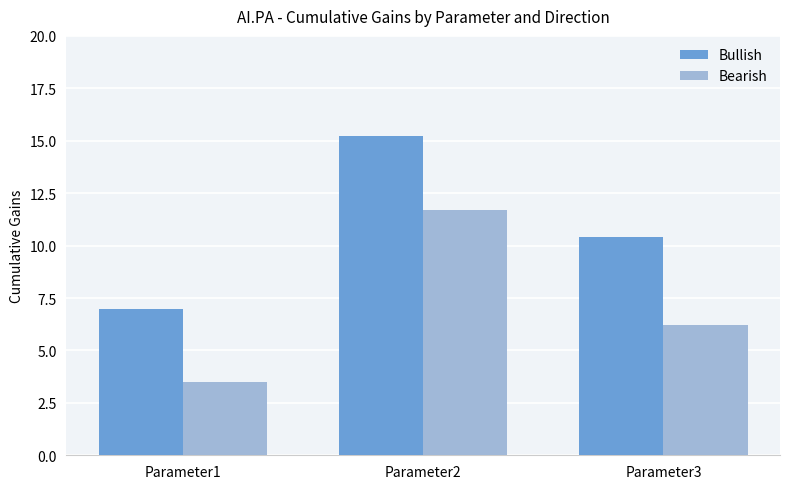

Reading left to right, what are all the values shown in this chart?

Bullish: Parameter1=7.0	Parameter2=15.2	Parameter3=10.4
Bearish: Parameter1=3.5	Parameter2=11.7	Parameter3=6.2